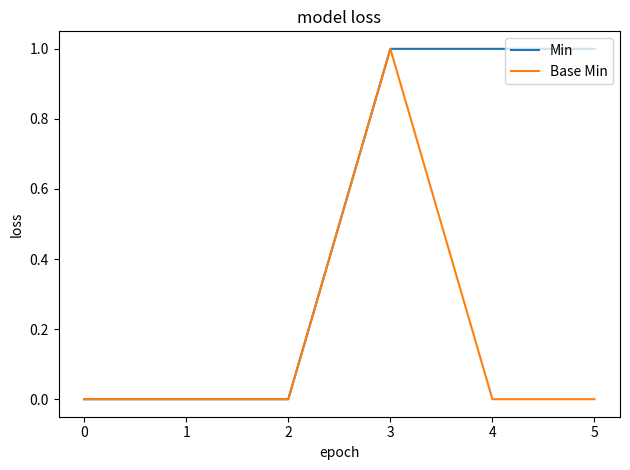

At which category is the sum across all series the highest?

3